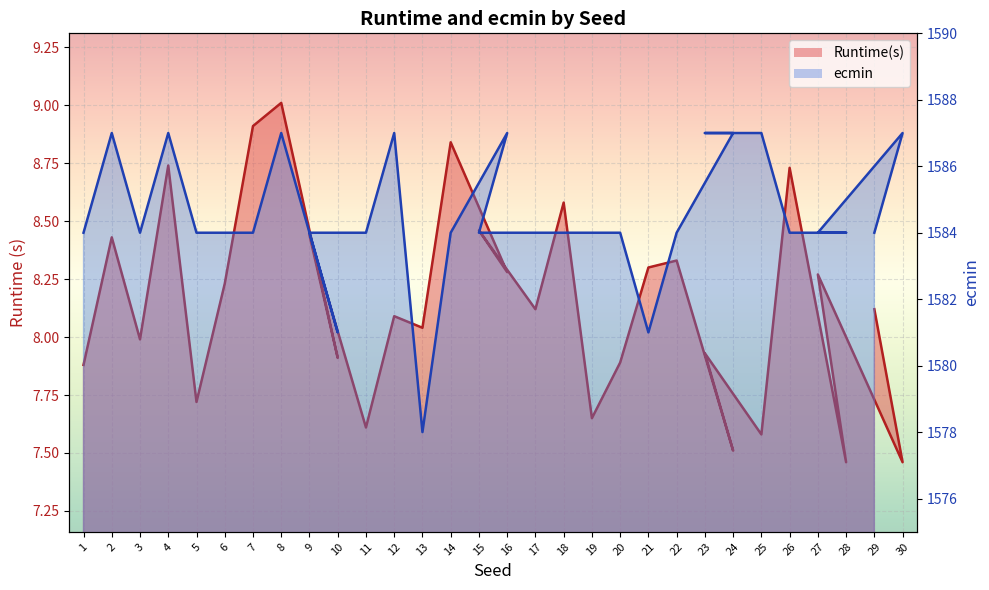

Reading right to left, transcribe all the data shown in this chart.

Runtime(s): 29=8.1	30=7.5	27=8.3	28=7.5	26=8.7	25=7.6	23=7.9	24=7.5	22=8.3	21=8.3	20=7.9	19=7.7	18=8.6	17=8.1	15=8.5	16=8.3	14=8.8	13=8.0	12=8.1	11=7.6	9=8.4	10=7.9	8=9.0	7=8.9	6=8.2	5=7.7	4=8.7	3=8.0	2=8.4	1=7.9
ecmin: 29=1584.0	30=1587.0	27=1584.0	28=1584.0	26=1584.0	25=1587.0	23=1587.0	24=1587.0	22=1584.0	21=1581.0	20=1584.0	19=1584.0	18=1584.0	17=1584.0	15=1584.0	16=1587.0	14=1584.0	13=1578.0	12=1587.0	11=1584.0	9=1584.0	10=1581.0	8=1587.0	7=1584.0	6=1584.0	5=1584.0	4=1587.0	3=1584.0	2=1587.0	1=1584.0